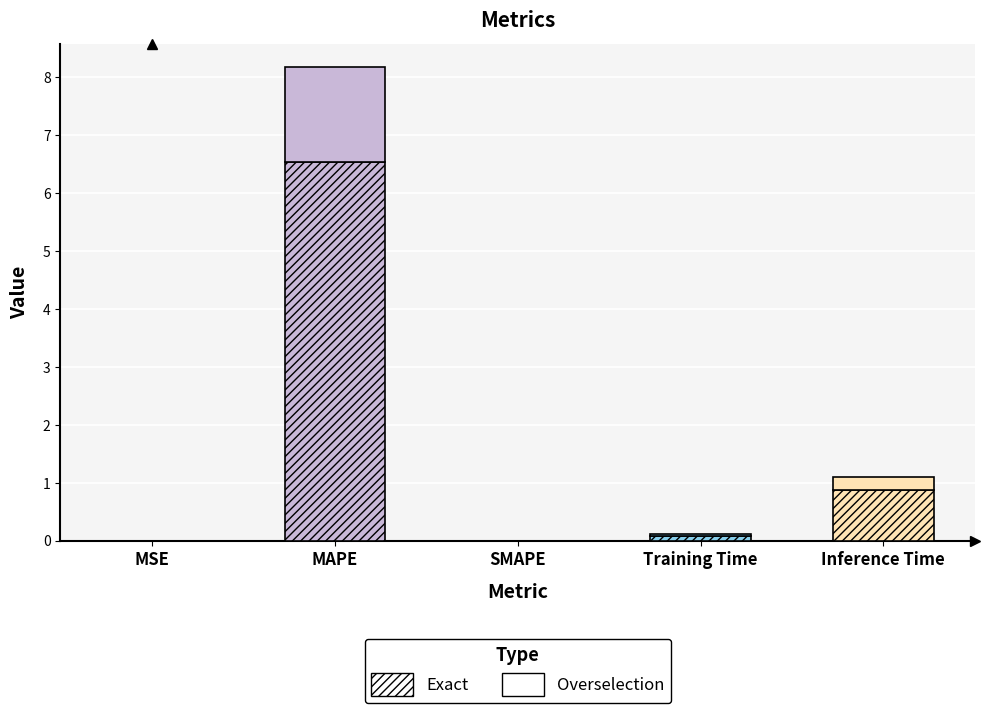

What is the label of the 5th bar from the right?

MSE